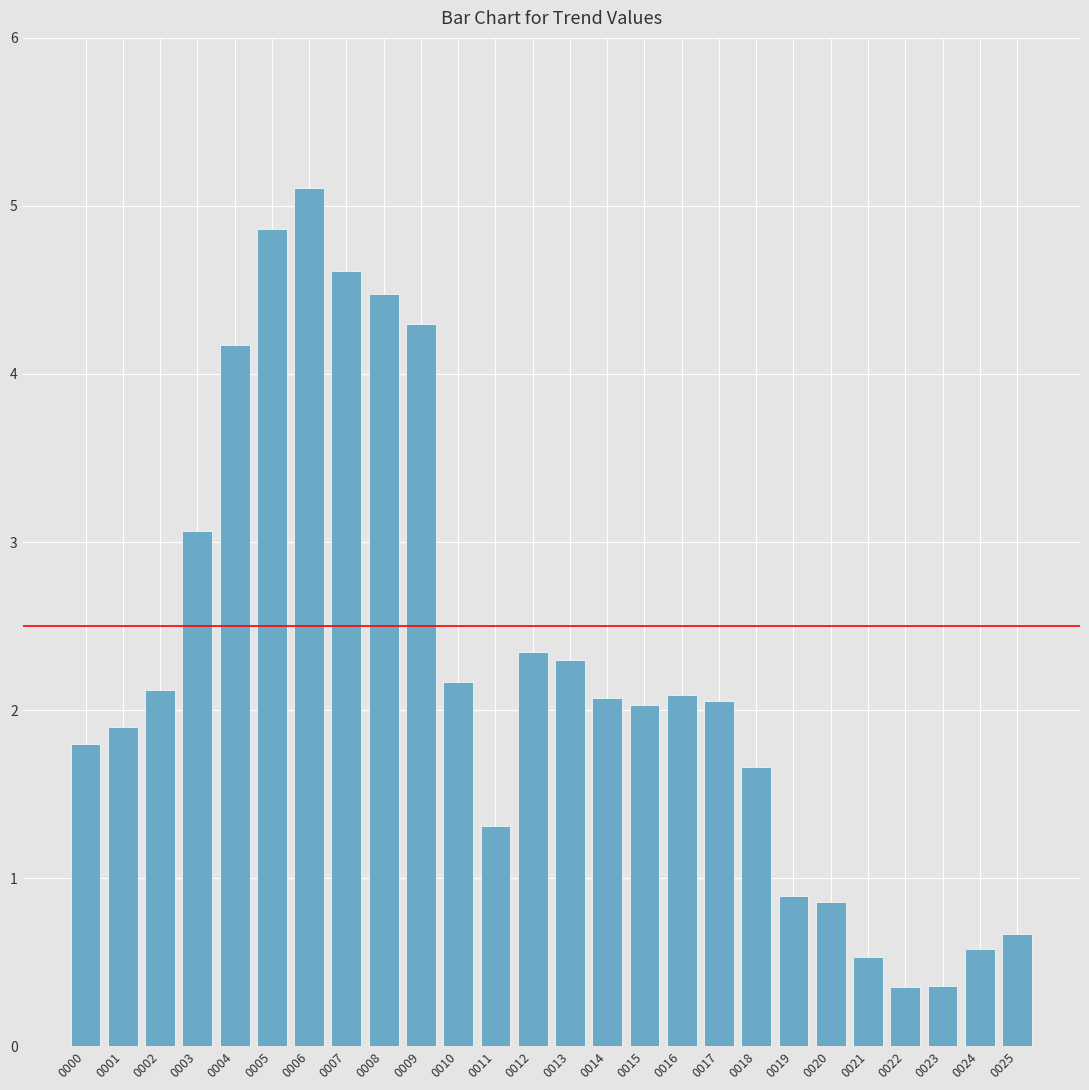

Count the number of categories in the chart.

26